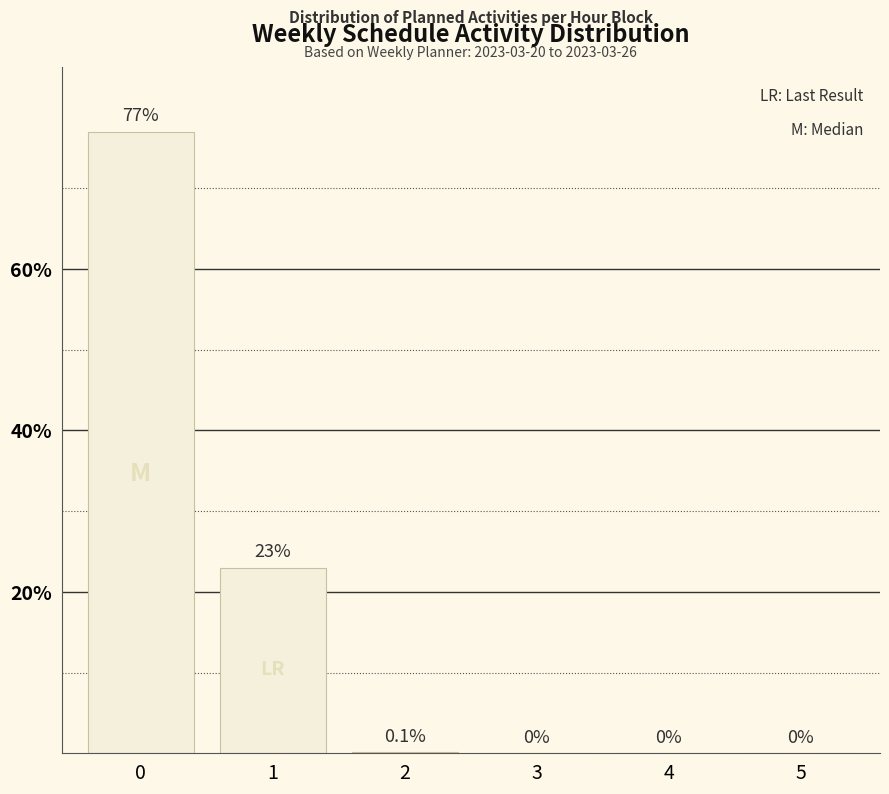

True or false: the data shows 12.5 at 1.

False